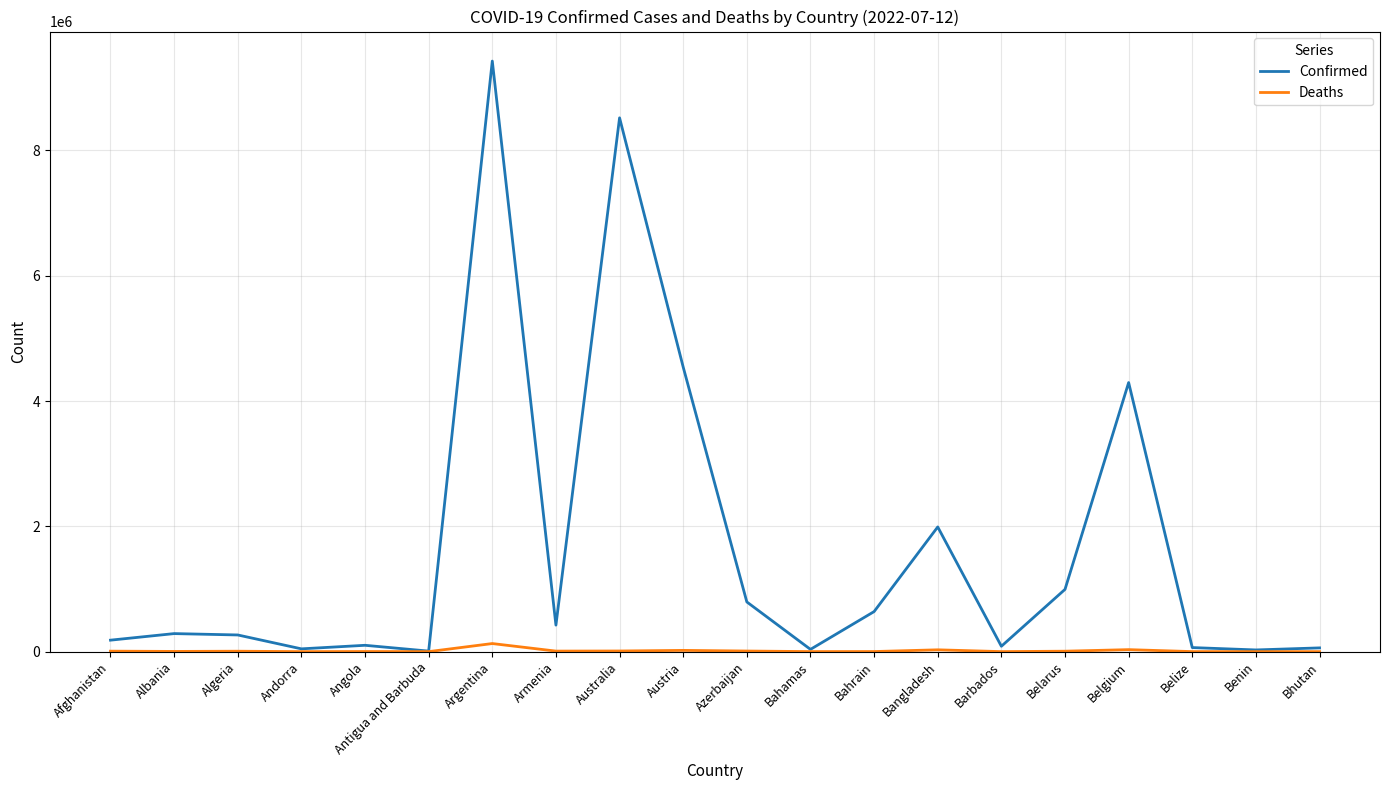

At Argentina, list the series in order from largest to smallest.

Confirmed, Deaths